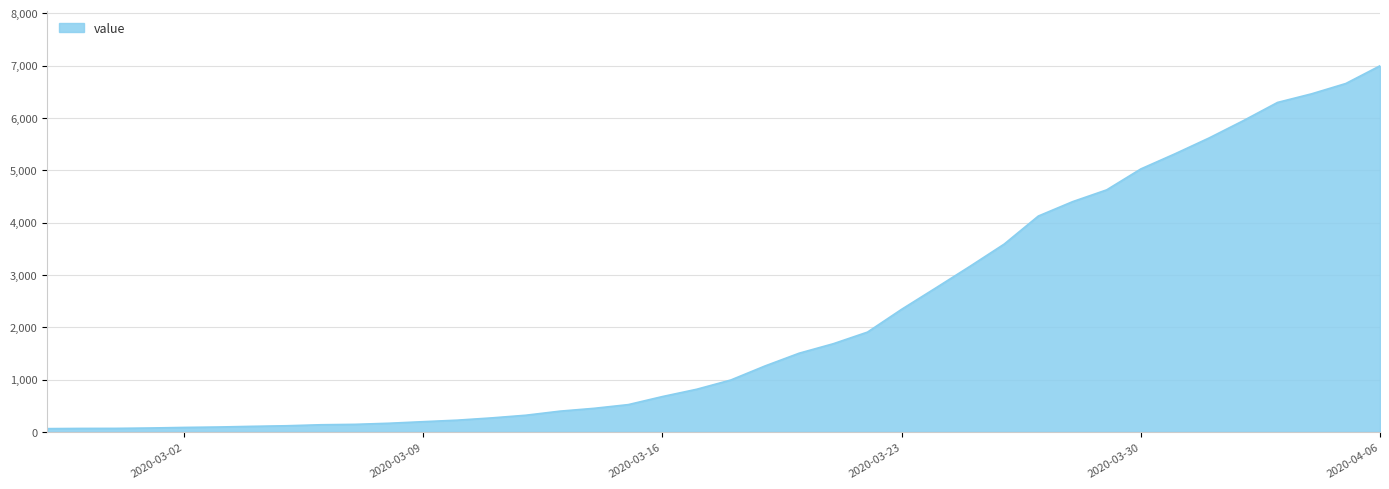

Rank the categories by value from highest to lowest.

2020-04-06, 2020-04-05, 2020-04-04, 2020-04-03, 2020-04-02, 2020-04-01, 2020-03-31, 2020-03-30, 2020-03-29, 2020-03-28, 2020-03-27, 2020-03-26, 2020-03-25, 2020-03-24, 2020-03-23, 2020-03-22, 2020-03-21, 2020-03-20, 2020-03-19, 2020-03-18, 2020-03-17, 2020-03-16, 2020-03-15, 2020-03-14, 2020-03-13, 2020-03-12, 2020-03-11, 2020-03-10, 2020-03-09, 2020-03-08, 2020-03-07, 2020-03-06, 2020-03-05, 2020-03-04, 2020-03-03, 2020-03-02, 2020-03-01, 2020-02-29, 2020-02-28, 2020-02-27